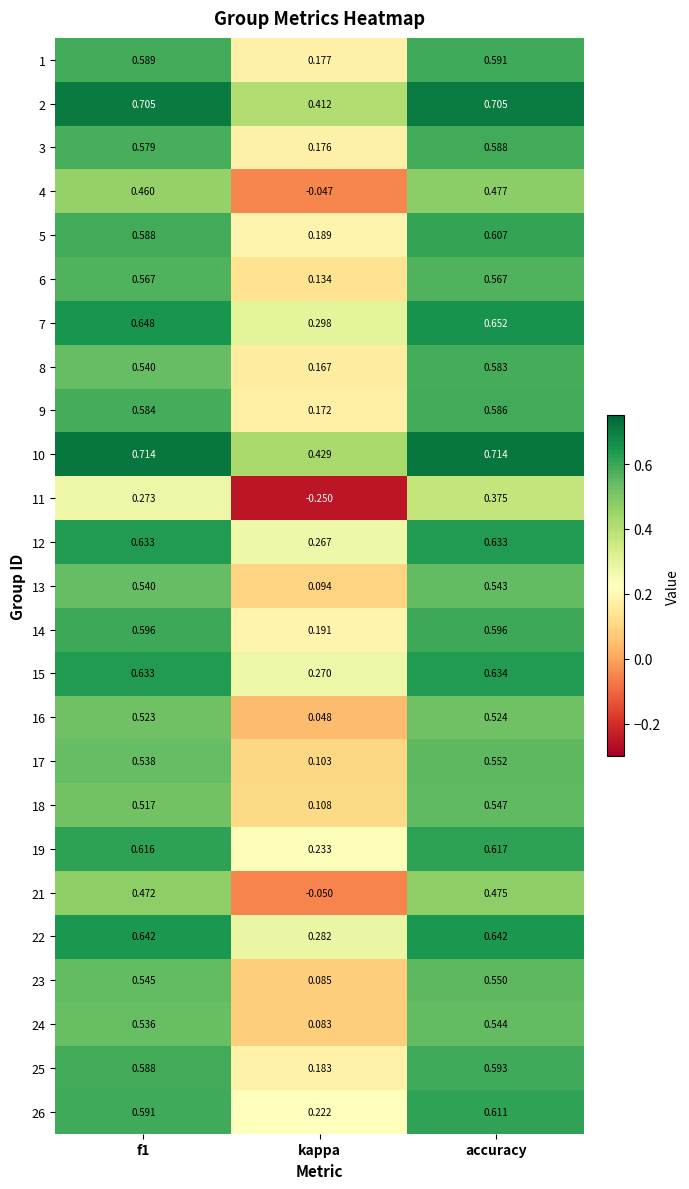

Is the value of 16 at f1 greater than the value of 22 at kappa?

Yes